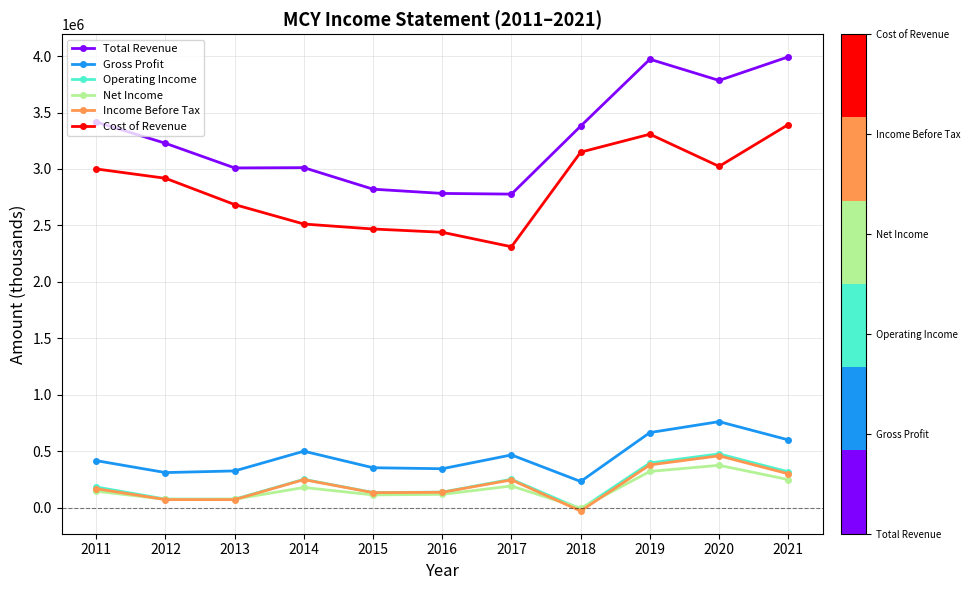

What is the sum of the Operating Income values at 2018 and 2015?

119800